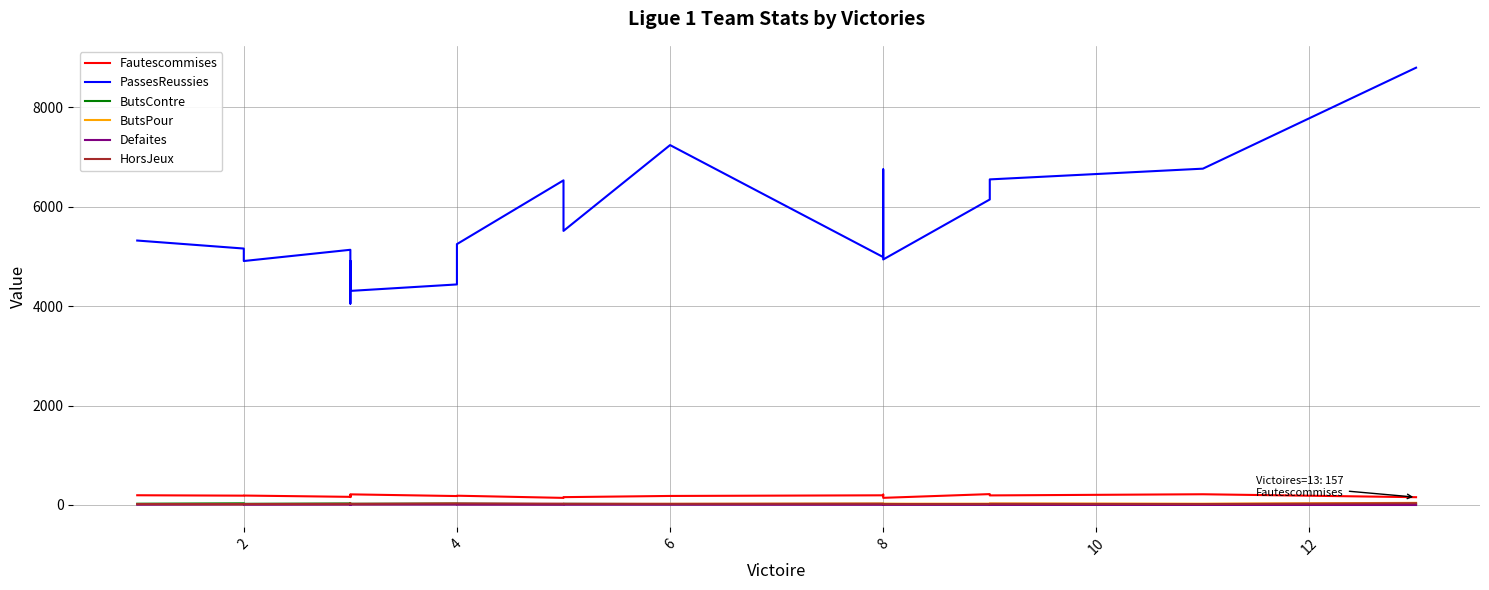

What is the difference between the maximum and minimum values in the ButsPour series?

29